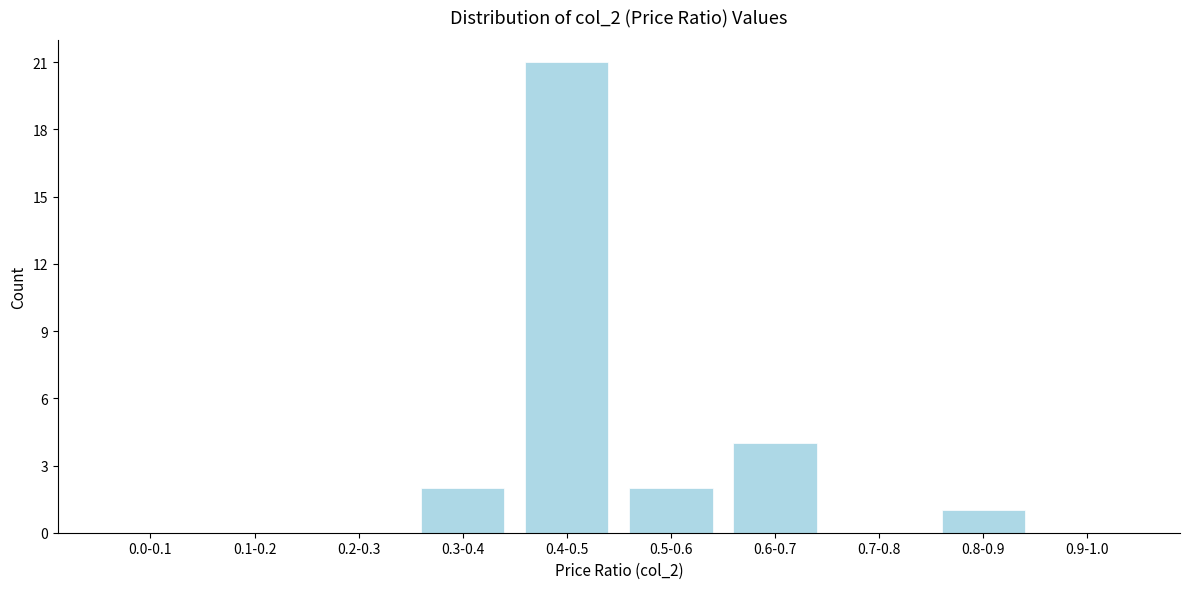

Reading left to right, transcribe all the data shown in this chart.

0.0-0.1=0	0.1-0.2=0	0.2-0.3=0	0.3-0.4=2	0.4-0.5=21	0.5-0.6=2	0.6-0.7=4	0.7-0.8=0	0.8-0.9=1	0.9-1.0=0